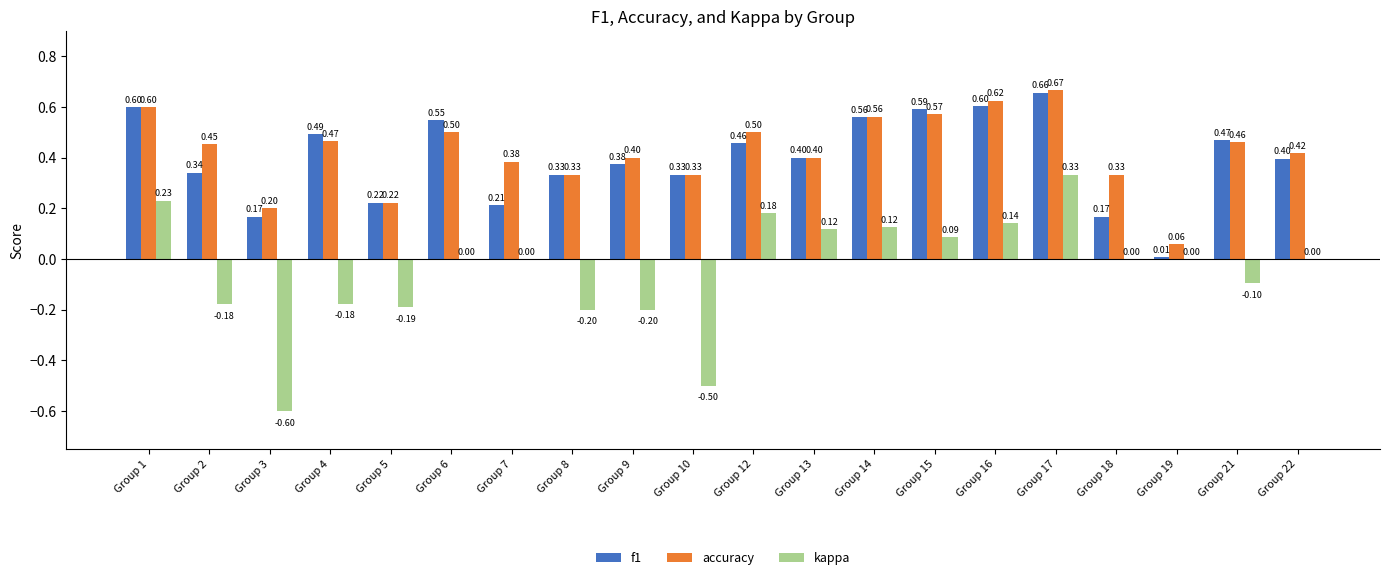

What is the sum of all accuracy values?

8.5